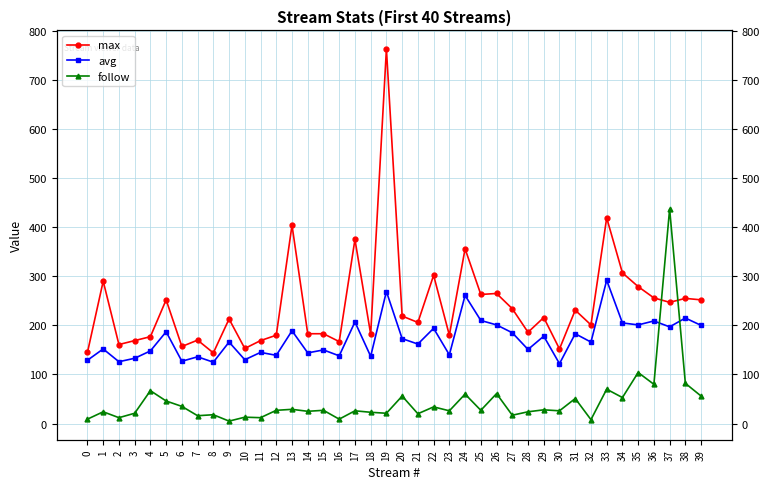

True or false: avg has a value of 192 at 16.

False